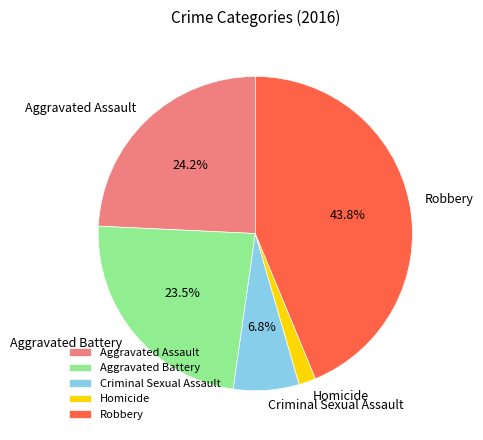

True or false: Homicide accounts for 2% of the total.

True